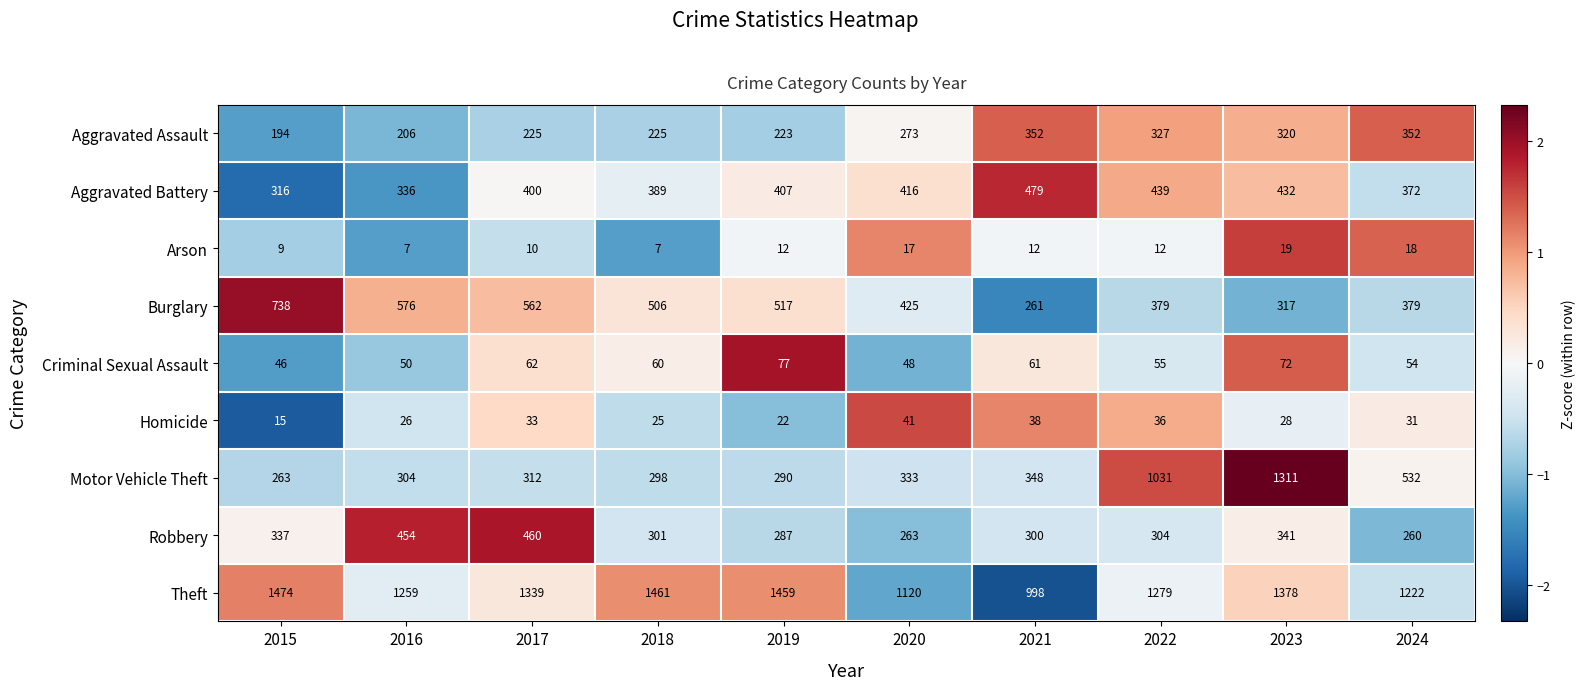

The value of Motor Vehicle Theft at 2017 is 133. True or false?

False